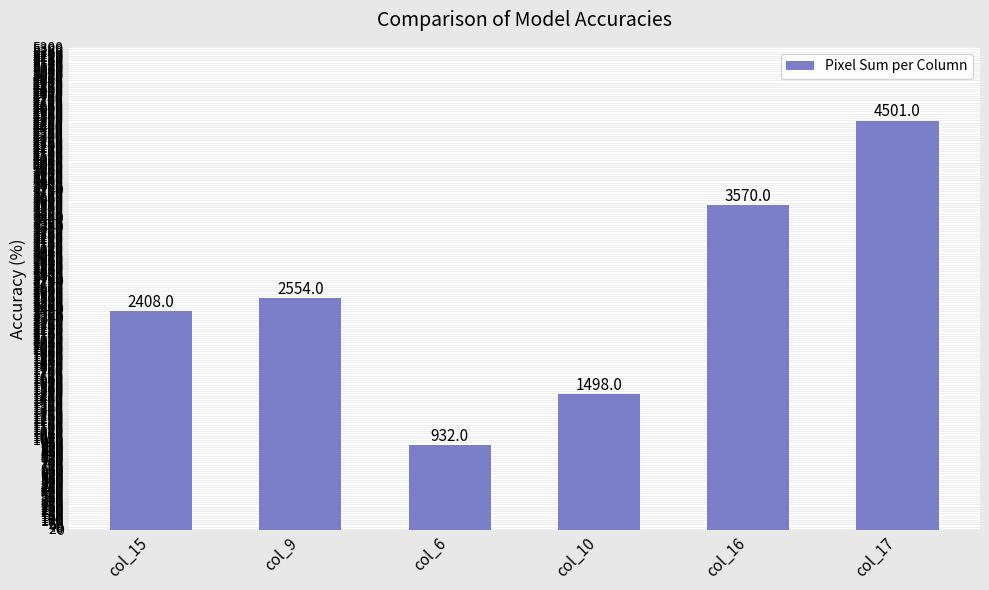

Reading left to right, what are all the values shown in this chart?

2408	2554	932	1498	3570	4501